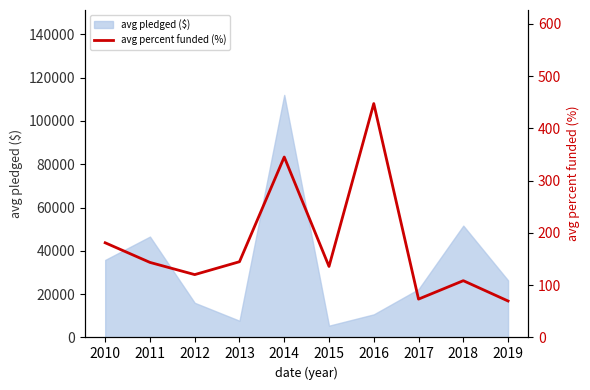

True or false: the data has more than 2 interior local peaks.

True